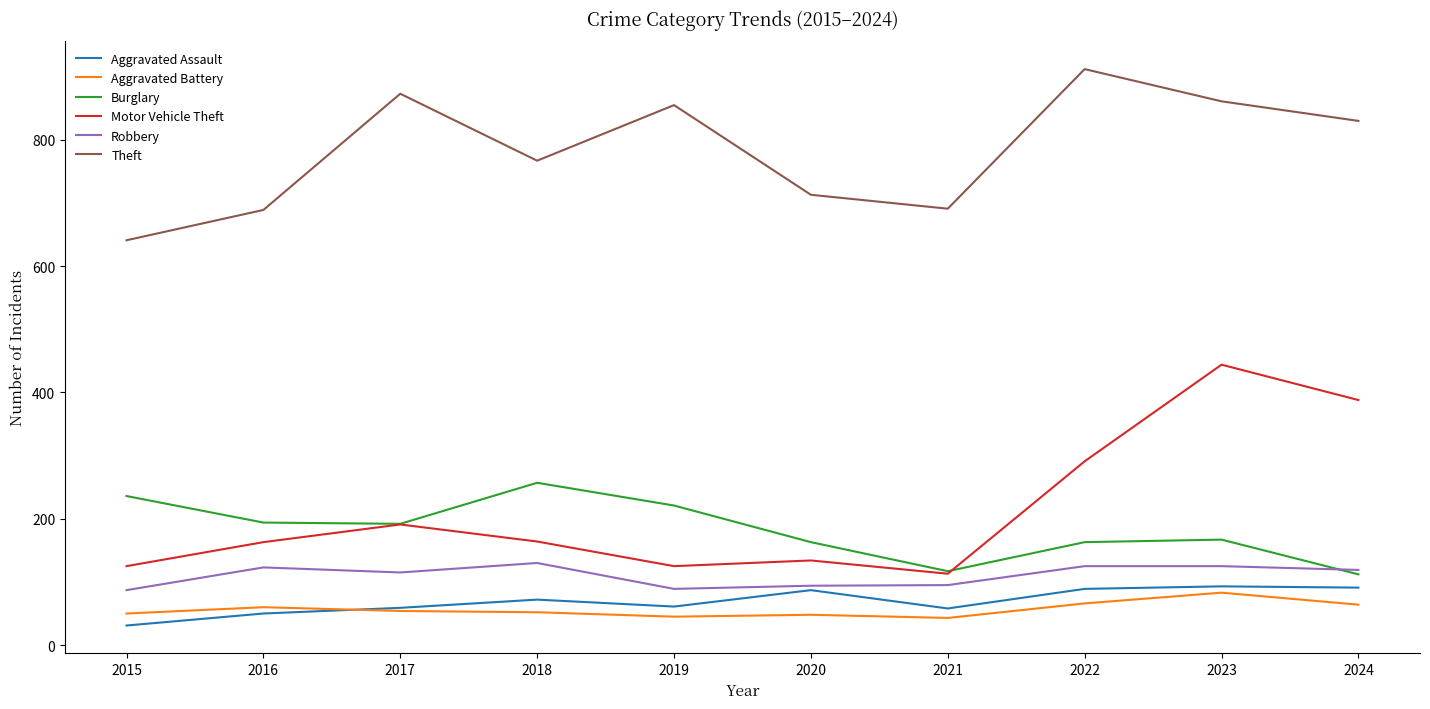

True or false: Motor Vehicle Theft and Theft intersect in this chart.

False